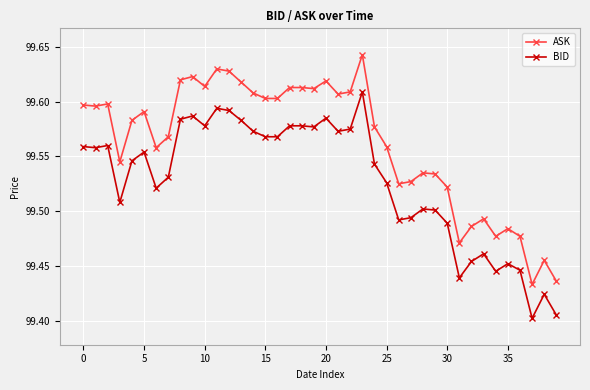

Rank the series by their maximum value, from highest to lowest.

ASK, BID